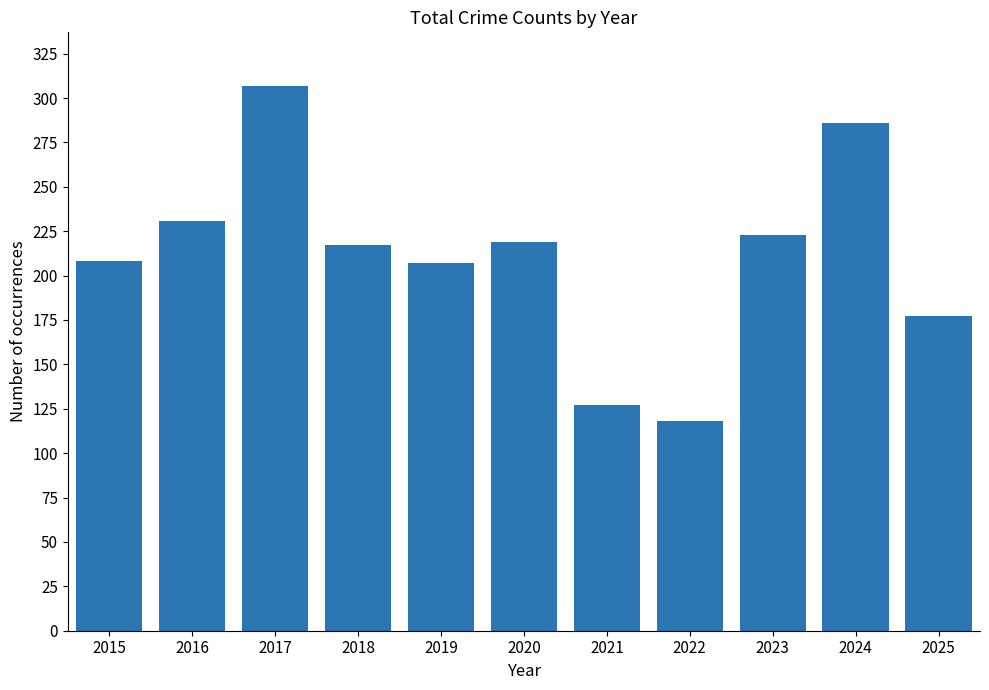

What is the maximum value shown in the chart?

307